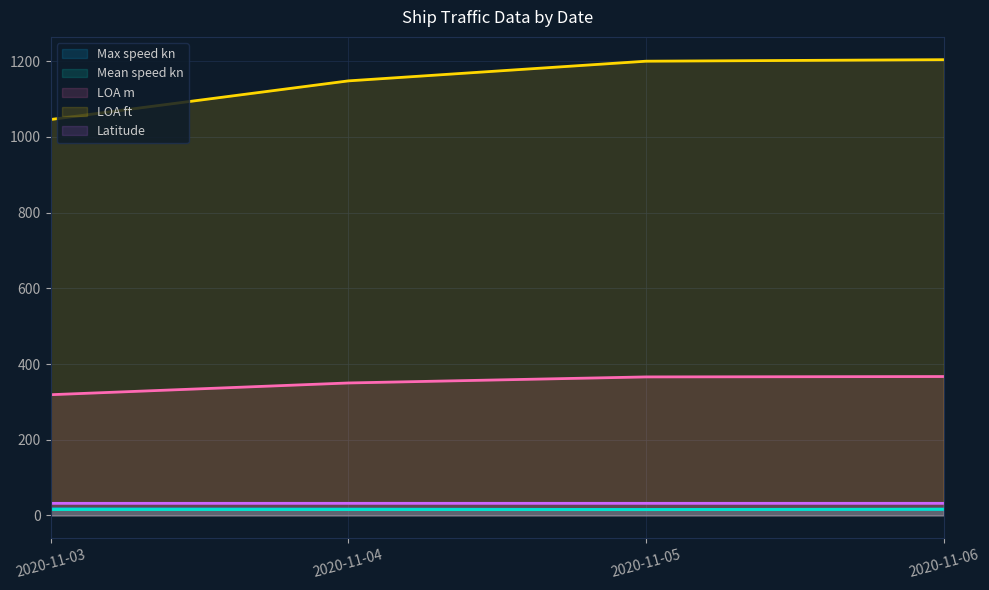

What is the sum of the LOA m values at 2020-11-04 and 2020-11-03?

669.0